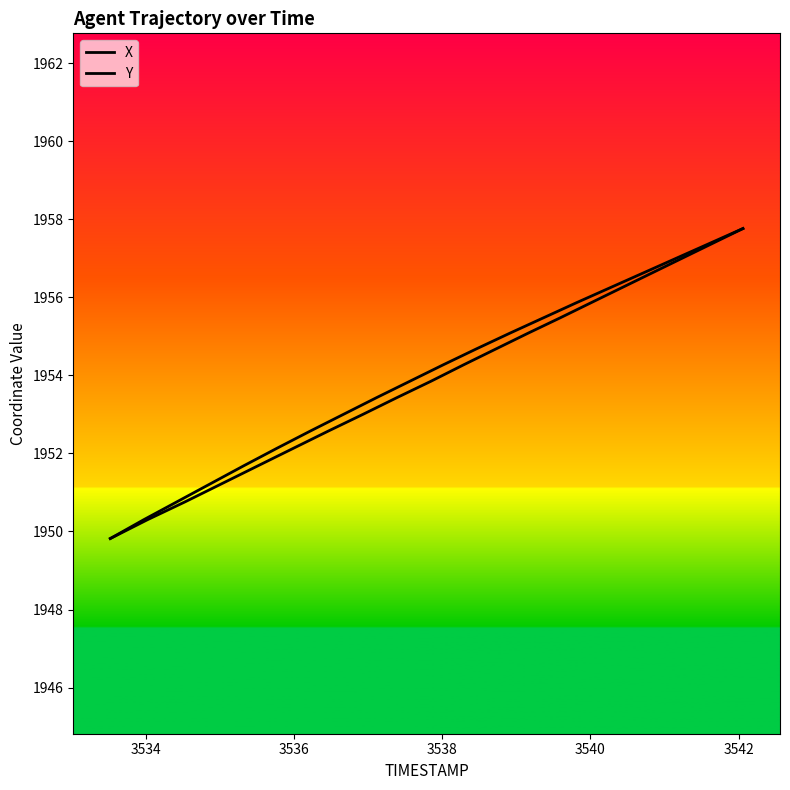

What is the minimum value for X?

1949.8